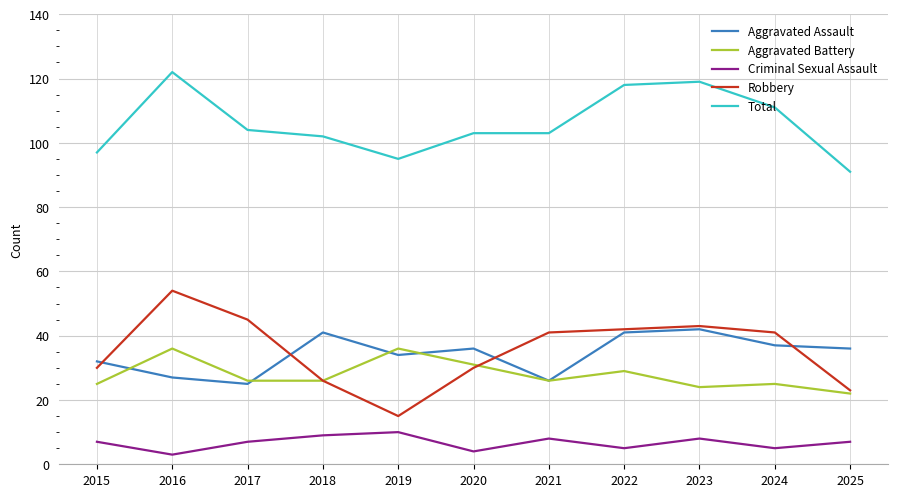

Is it true that Aggravated Battery equals 36 at 2019?

True